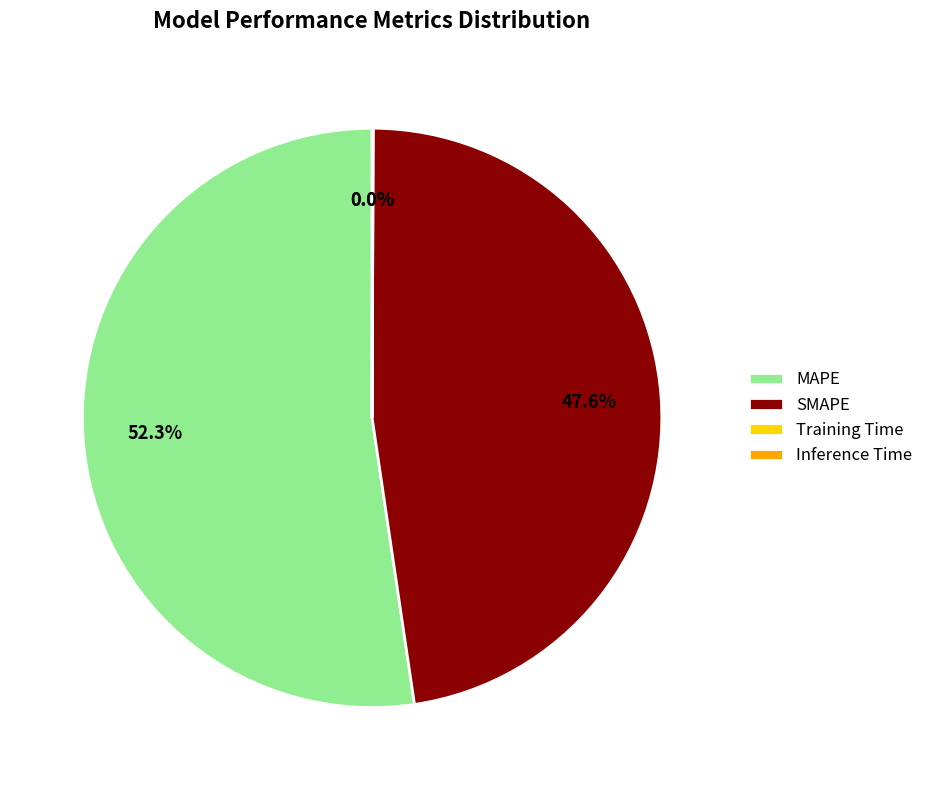

Which slice is the largest?

MAPE